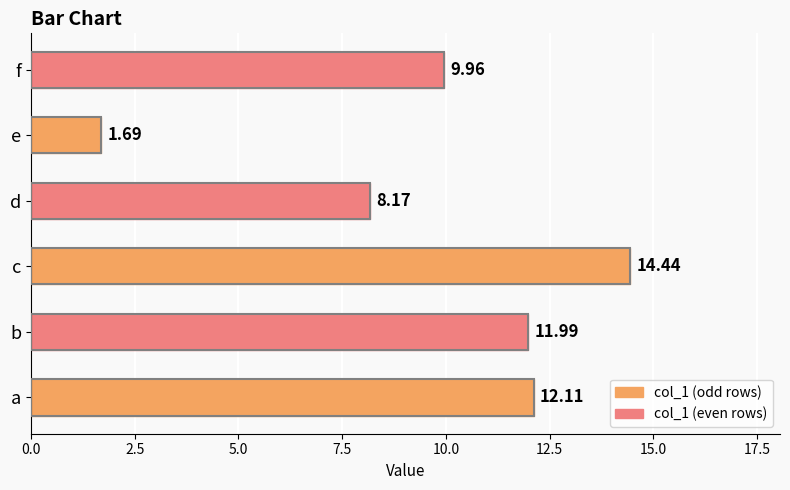

What is the sum of all values?

58.4